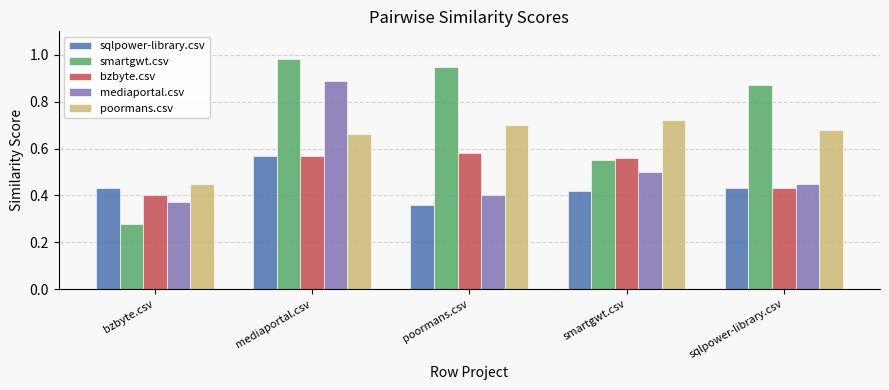

Which series has the largest range (max minus min)?

smartgwt.csv